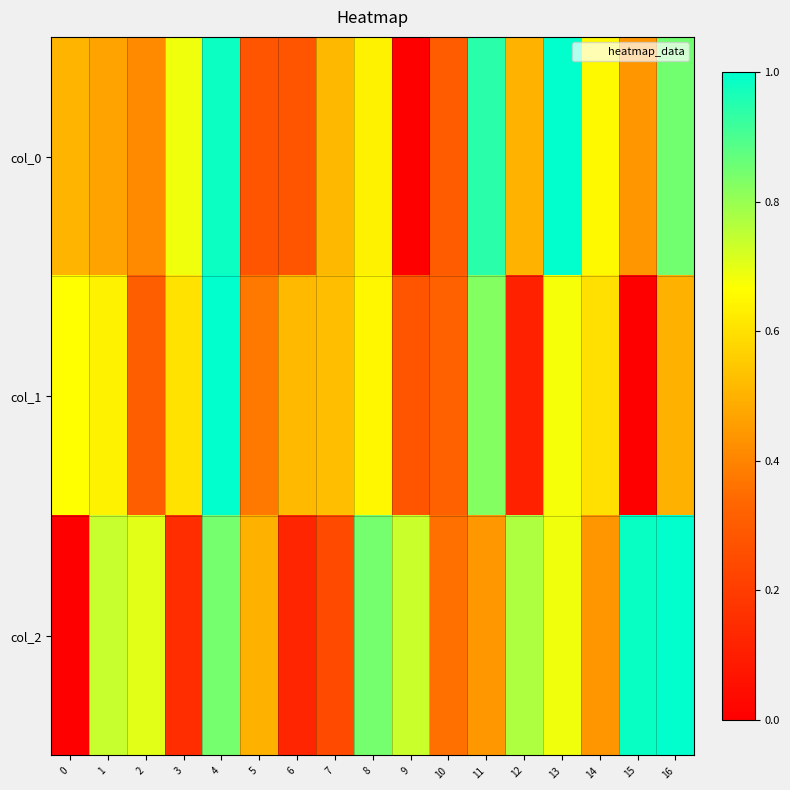

What is the difference between the highest and lowest values at 0?

0.7